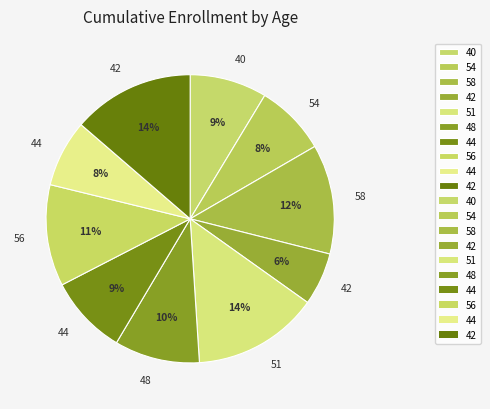

Which category has the smallest portion of the pie?

42